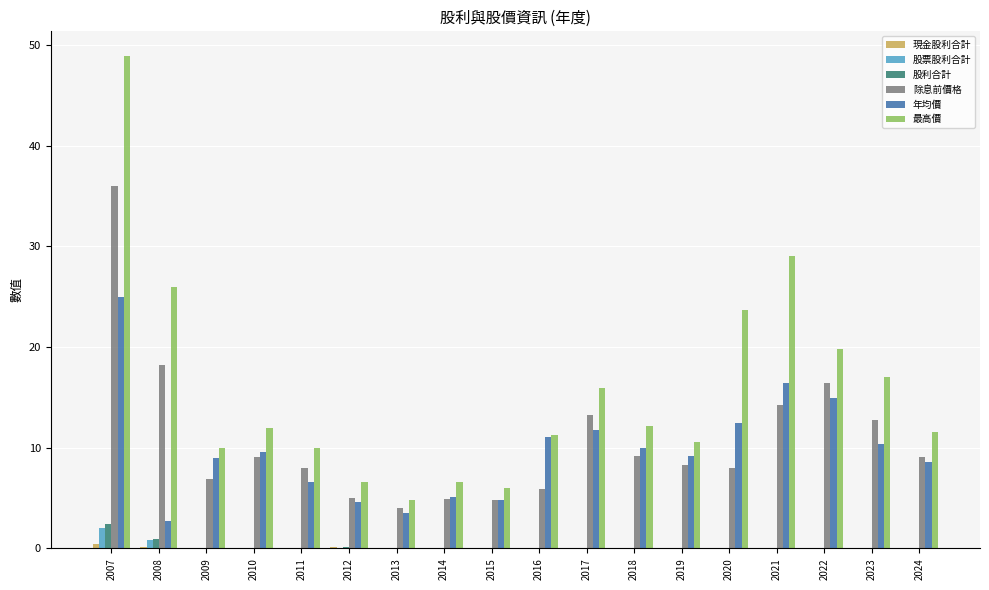

Between 2008 and 2019, which series saw the biggest shift?

最高價